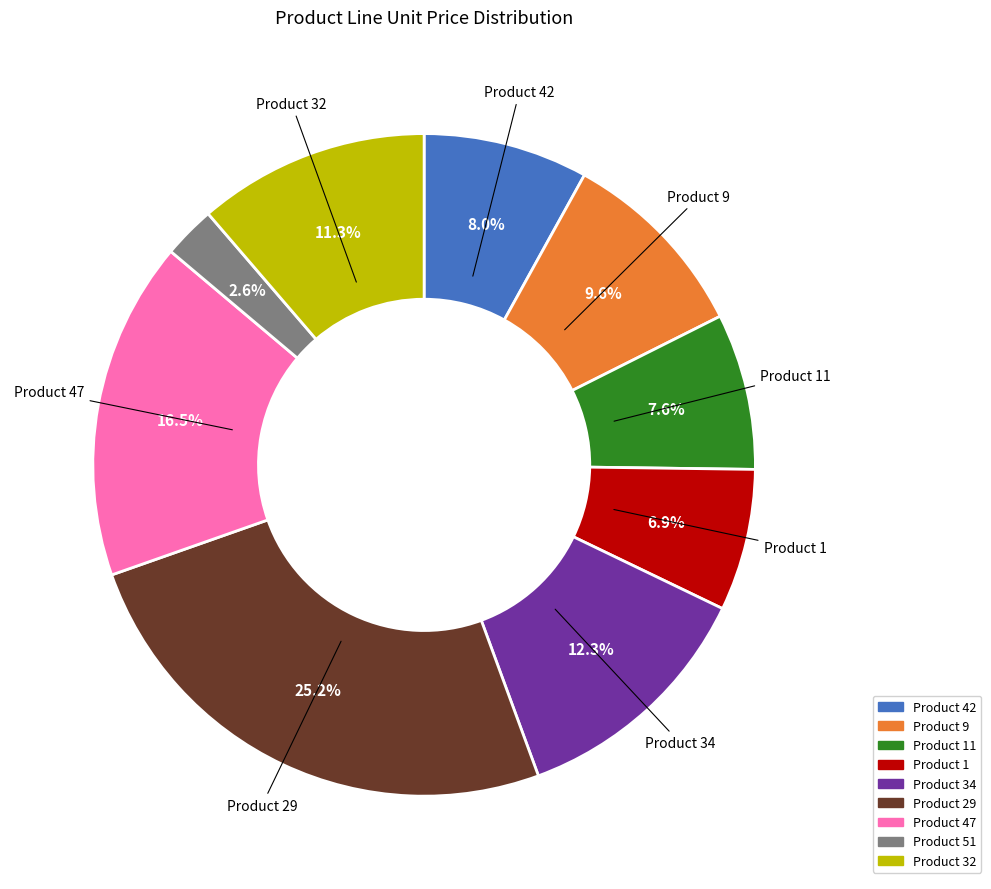

Is there any slice that represents more than half of the pie?

No